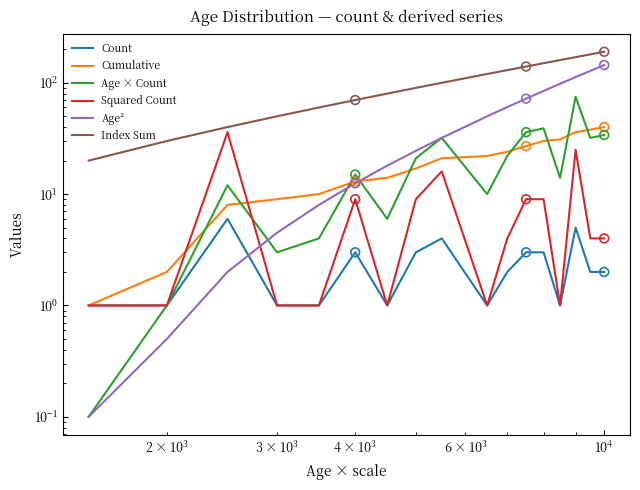

Which series has the largest Y range (max minus min)?

Index Sum